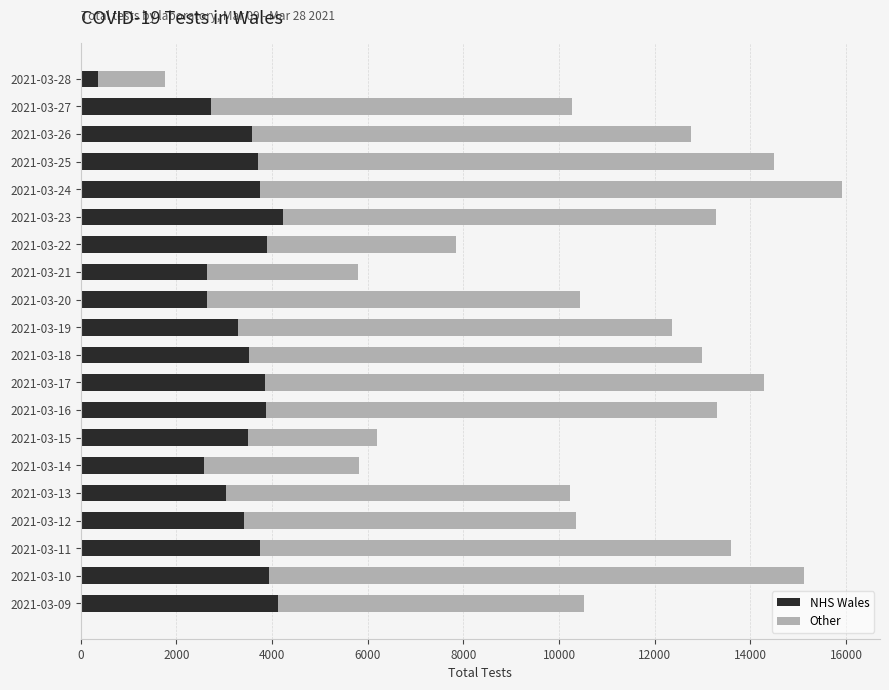

How many series are shown in this chart?

2